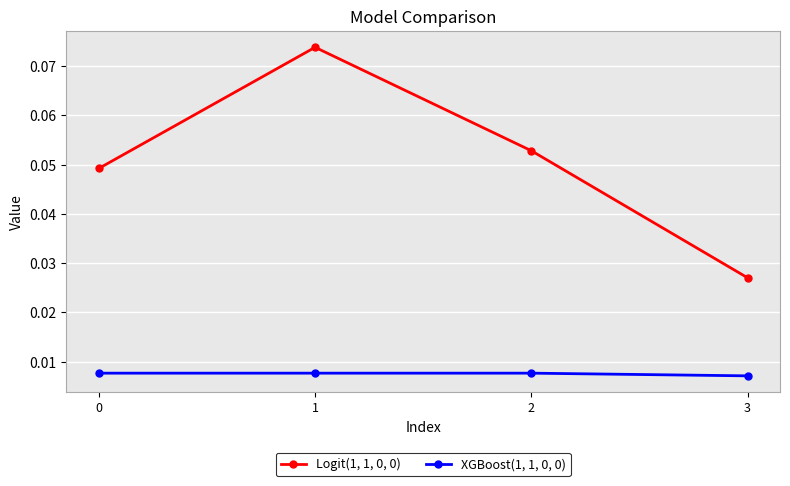

How many Logit(1, 1, 0, 0) values are between 0 and 1?

4